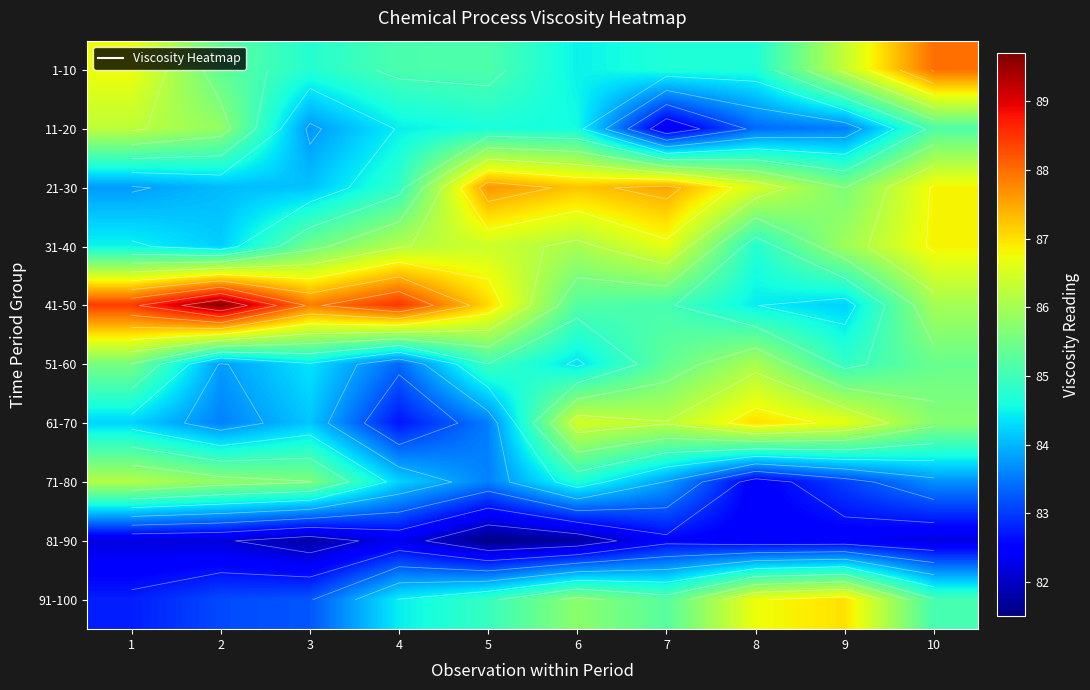

What is the average value of the 91-100 series?

84.8